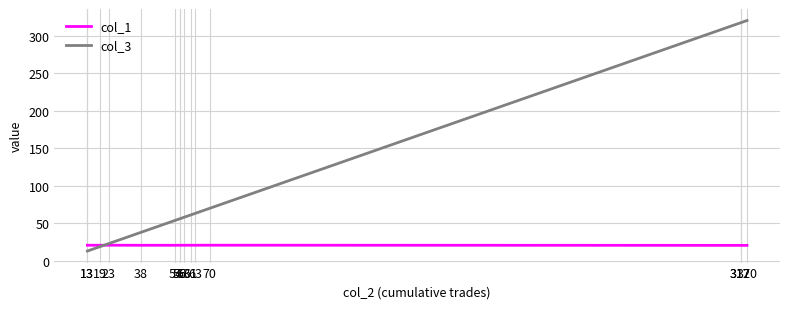

How many values in the col_3 series are below 56?

6